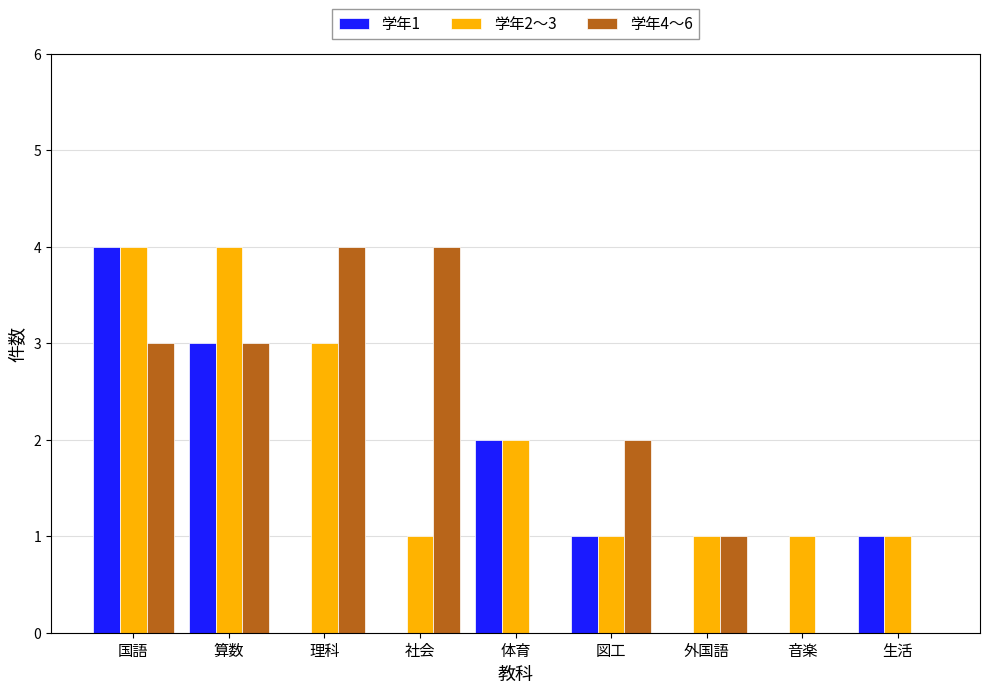

At which label does 学年1 reach its peak?

国語